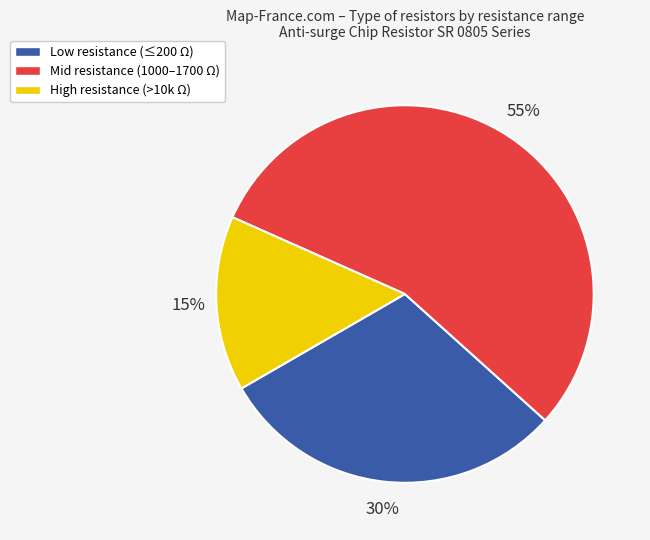

Is it true that High resistance (>10k Ω) is 15% of the pie?

True